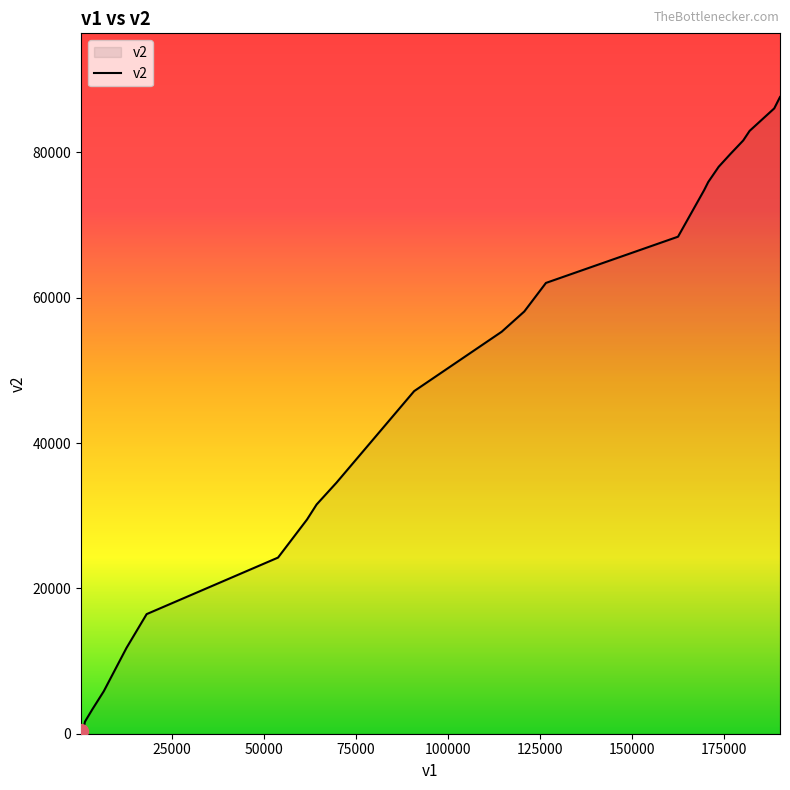

What is the greatest value displayed?

87616